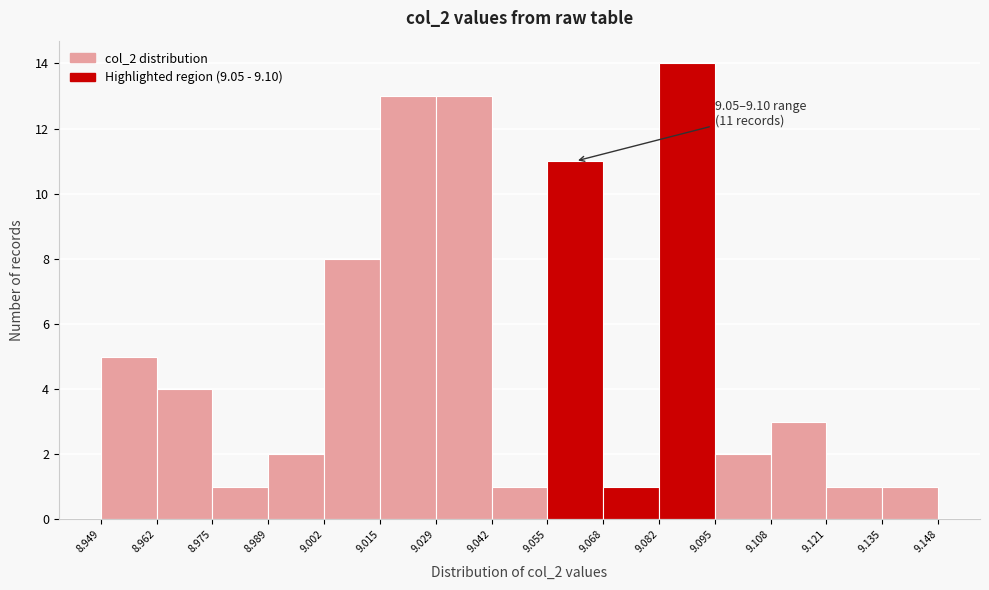

Over which range of the x-axis is the bar tallest?

9.082 to 9.095